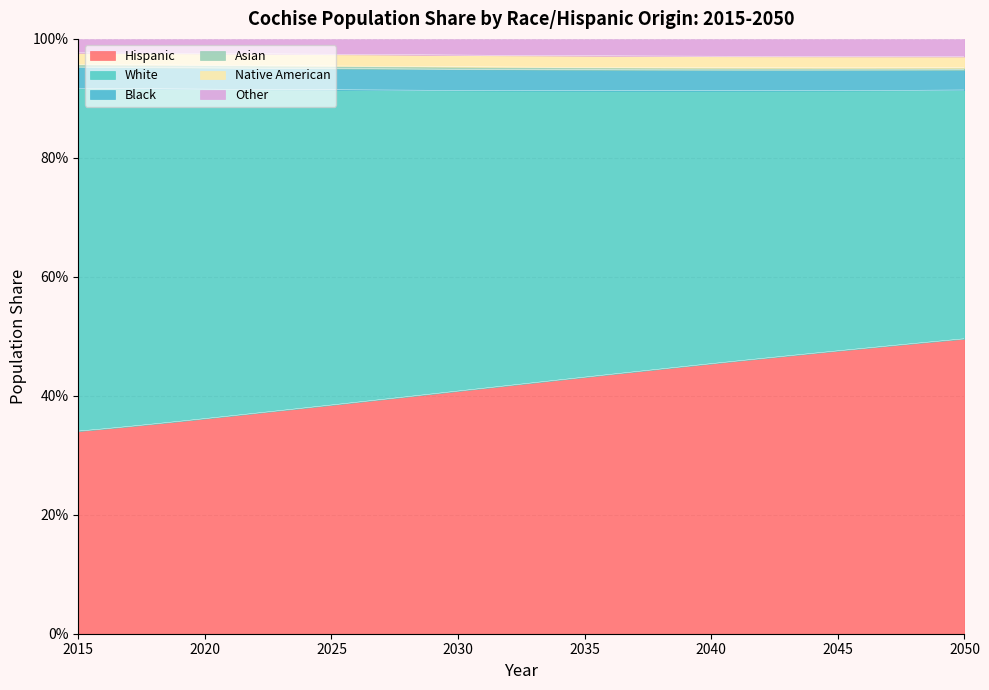

Does the chart have visible grid lines?

Yes